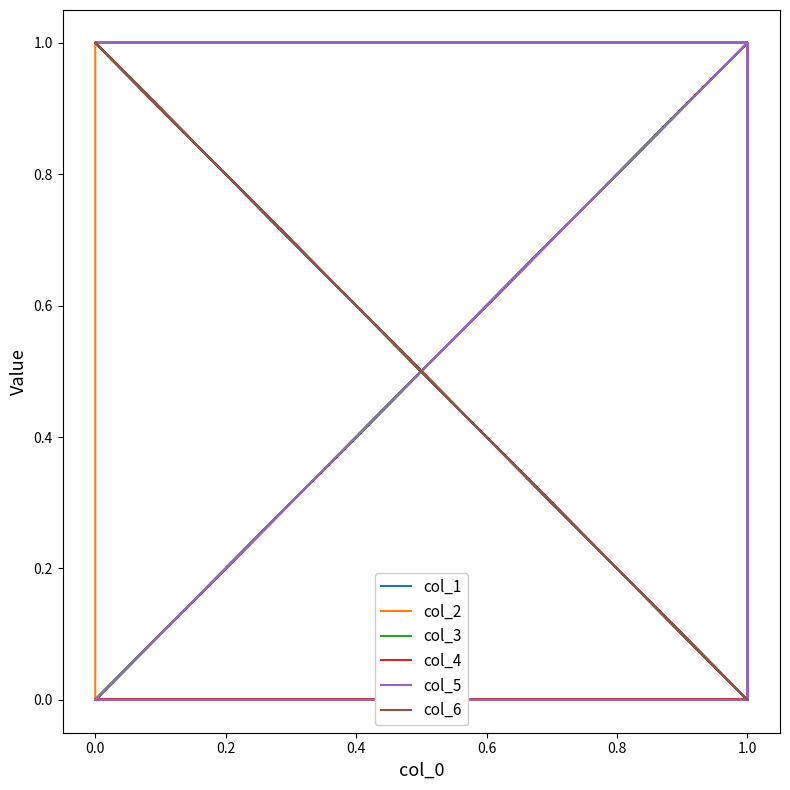

How many values in the col_2 series exceed 0?

5